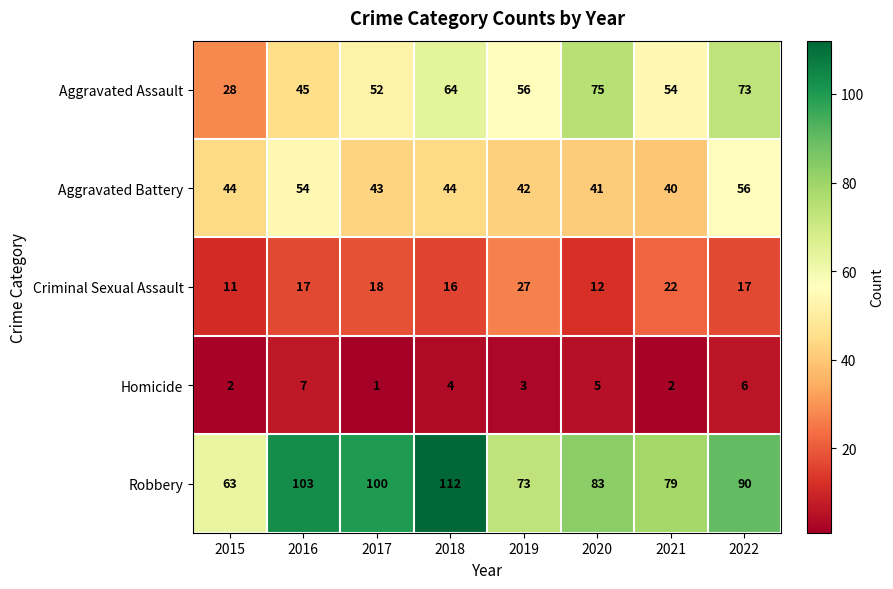

At which label does Homicide reach its minimum?

2017